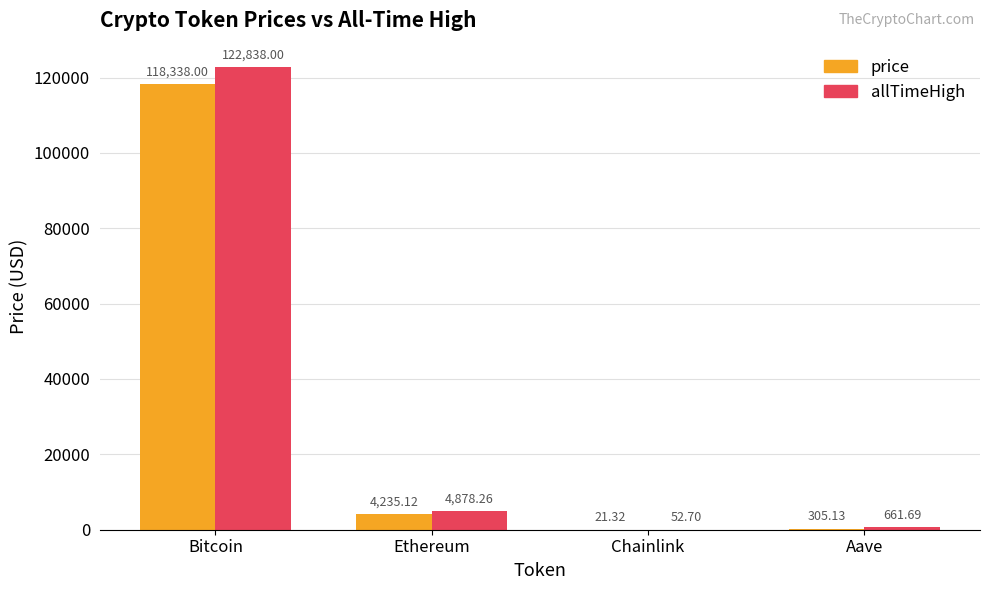

Which series has the largest total across all categories?

allTimeHigh